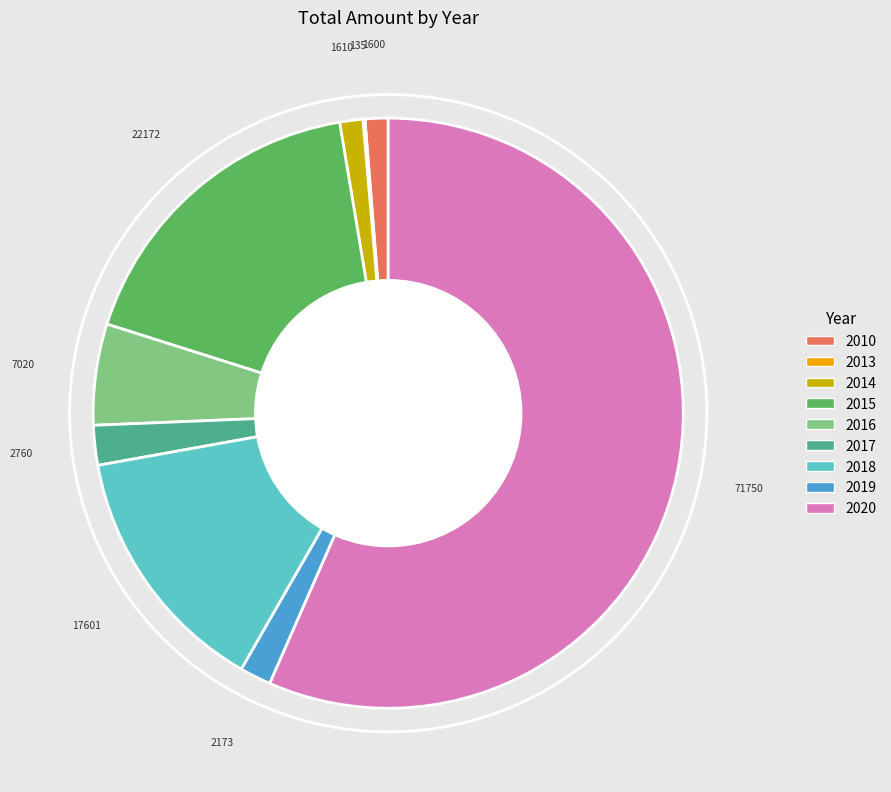

Is 2010 the majority of the pie?

No